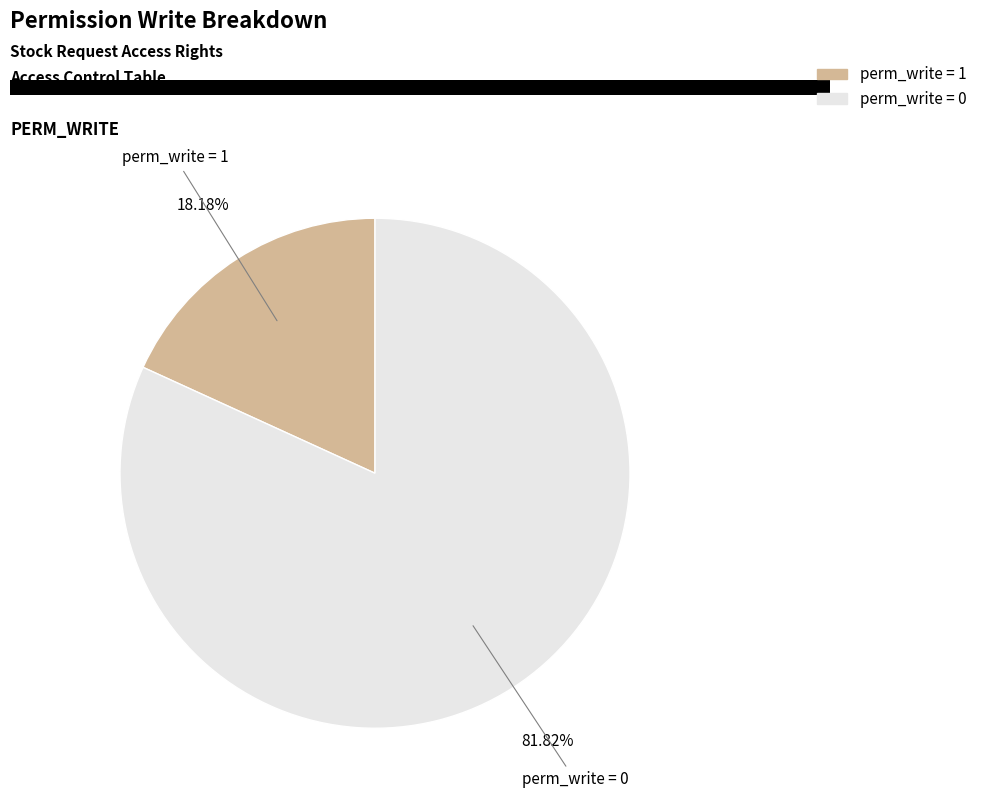

How many segments does this pie chart have?

2